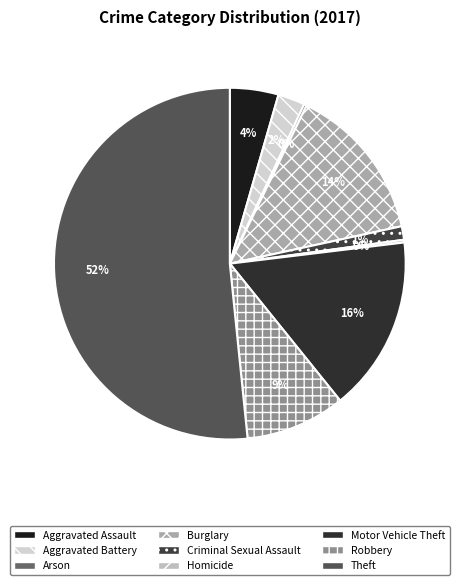

Count the number of slices in the pie.

9